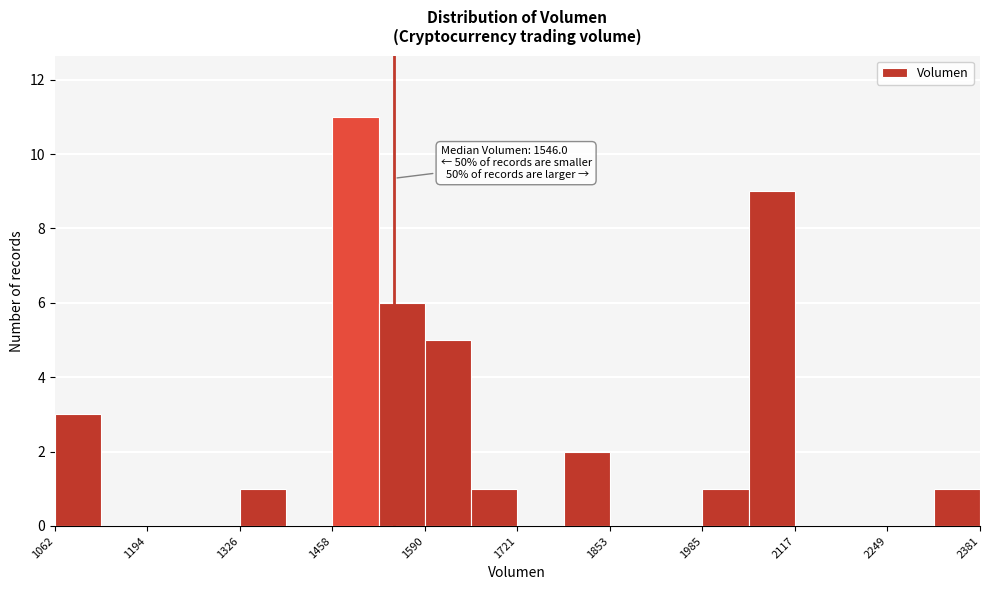

Read against the x-axis, roughly where is the centre of the tallest bar?

1500